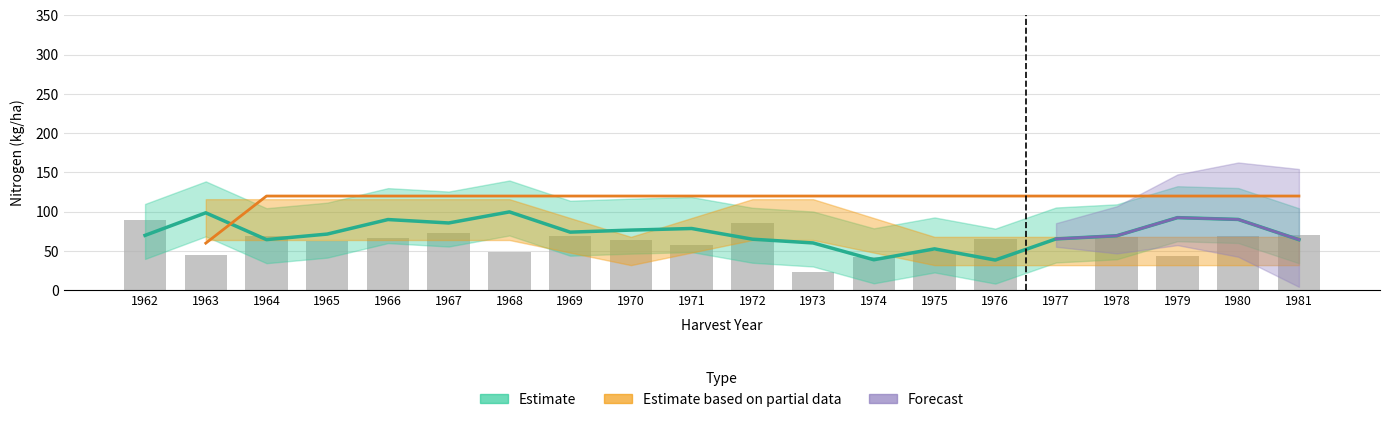

Reading left to right, extract all data points from this chart.

1962=89.9	1963=44.9	1964=69.0	1965=62.4	1966=66.1	1967=73.2	1968=49.3	1969=69.2	1970=64.4	1971=57.1	1972=85.3	1973=23.6	1974=42.7	1975=50.3	1976=65.2	1977=0.0	1978=67.5	1979=43.9	1980=69.2	1981=70.4